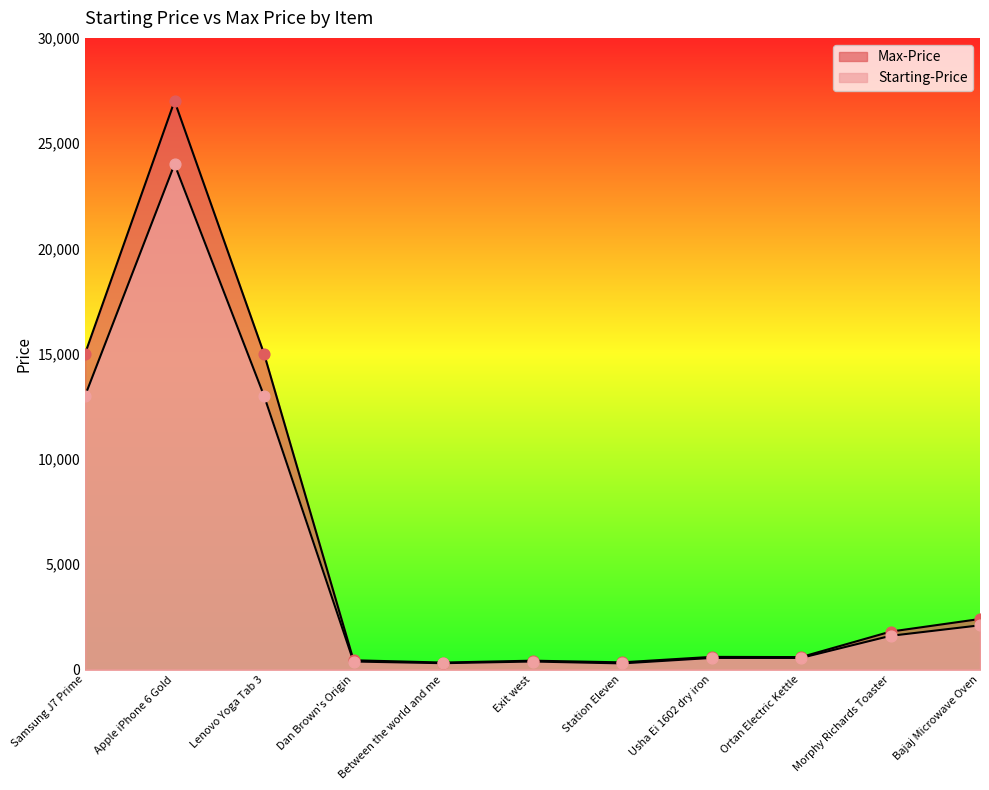

Which series has the widest spread of Y values?

Max-Price